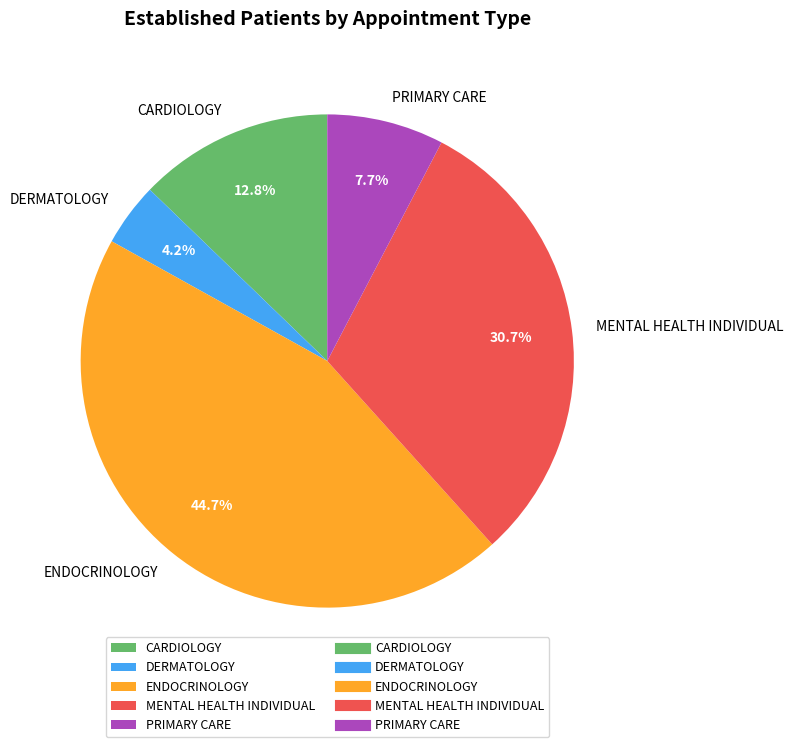

To the nearest percent, what percentage of the pie is PRIMARY CARE?

8%